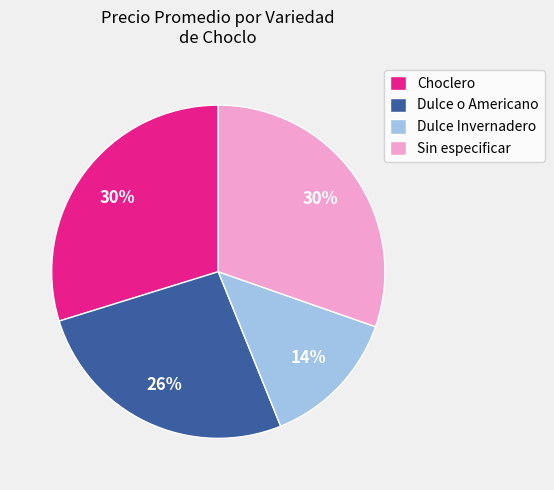

Is Dulce Invernadero the majority of the pie?

No